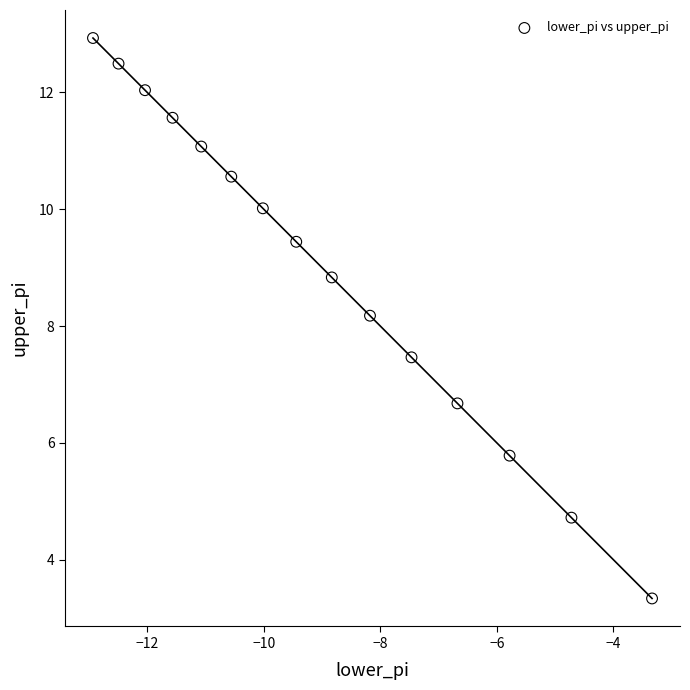

What Y value in the scatter plot is closest to 8?

8.2